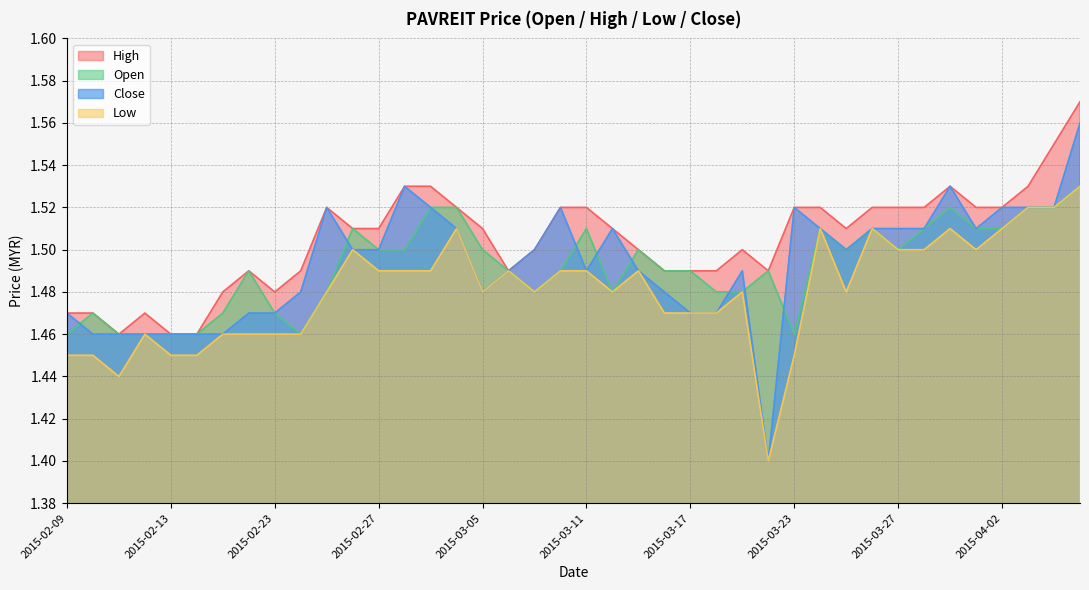

Reading left to right, what are all the values shown in this chart?

open: 1.5	1.5	1.5	1.5	1.5	1.5	1.5	1.5	1.5	1.5	1.5	1.5	1.5	1.5	1.5	1.5	1.5	1.5	1.5	1.5	1.5	1.5	1.5	1.5	1.5	1.5	1.5	1.5	1.5	1.5	1.5	1.5	1.5	1.5	1.5	1.5	1.5	1.5	1.5	1.5
high: 1.5	1.5	1.5	1.5	1.5	1.5	1.5	1.5	1.5	1.5	1.5	1.5	1.5	1.5	1.5	1.5	1.5	1.5	1.5	1.5	1.5	1.5	1.5	1.5	1.5	1.5	1.5	1.5	1.5	1.5	1.5	1.5	1.5	1.5	1.5	1.5	1.5	1.5	1.6	1.6
low: 1.4	1.4	1.4	1.5	1.4	1.4	1.5	1.5	1.5	1.5	1.5	1.5	1.5	1.5	1.5	1.5	1.5	1.5	1.5	1.5	1.5	1.5	1.5	1.5	1.5	1.5	1.5	1.4	1.4	1.5	1.5	1.5	1.5	1.5	1.5	1.5	1.5	1.5	1.5	1.5
close: 1.5	1.5	1.5	1.5	1.5	1.5	1.5	1.5	1.5	1.5	1.5	1.5	1.5	1.5	1.5	1.5	1.5	1.5	1.5	1.5	1.5	1.5	1.5	1.5	1.5	1.5	1.5	1.4	1.5	1.5	1.5	1.5	1.5	1.5	1.5	1.5	1.5	1.5	1.5	1.6